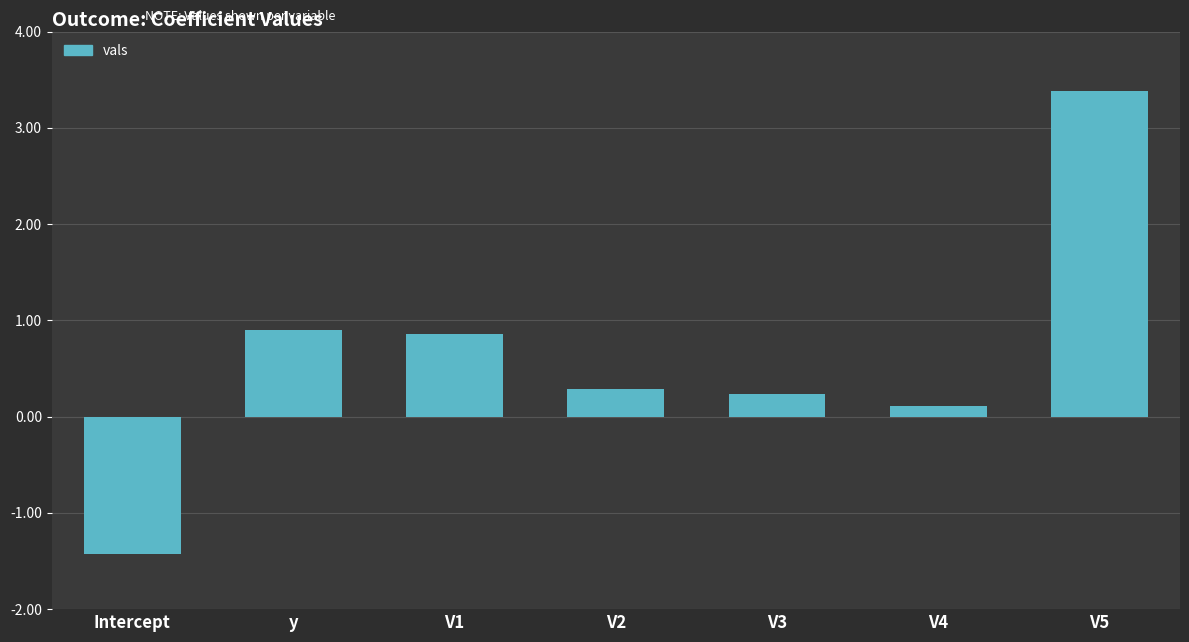

True or false: the data shows 4.7 at V5.

False